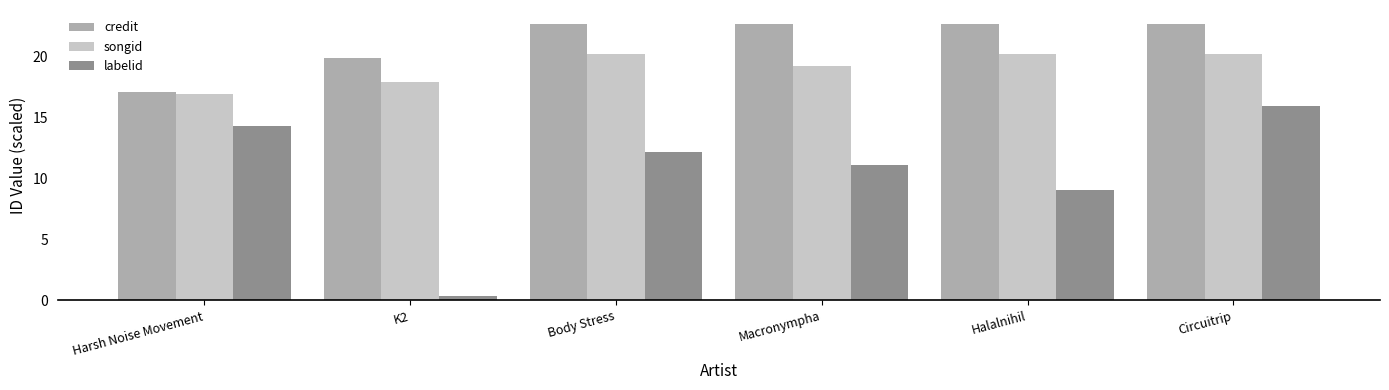

How many bars are there in each group?

3